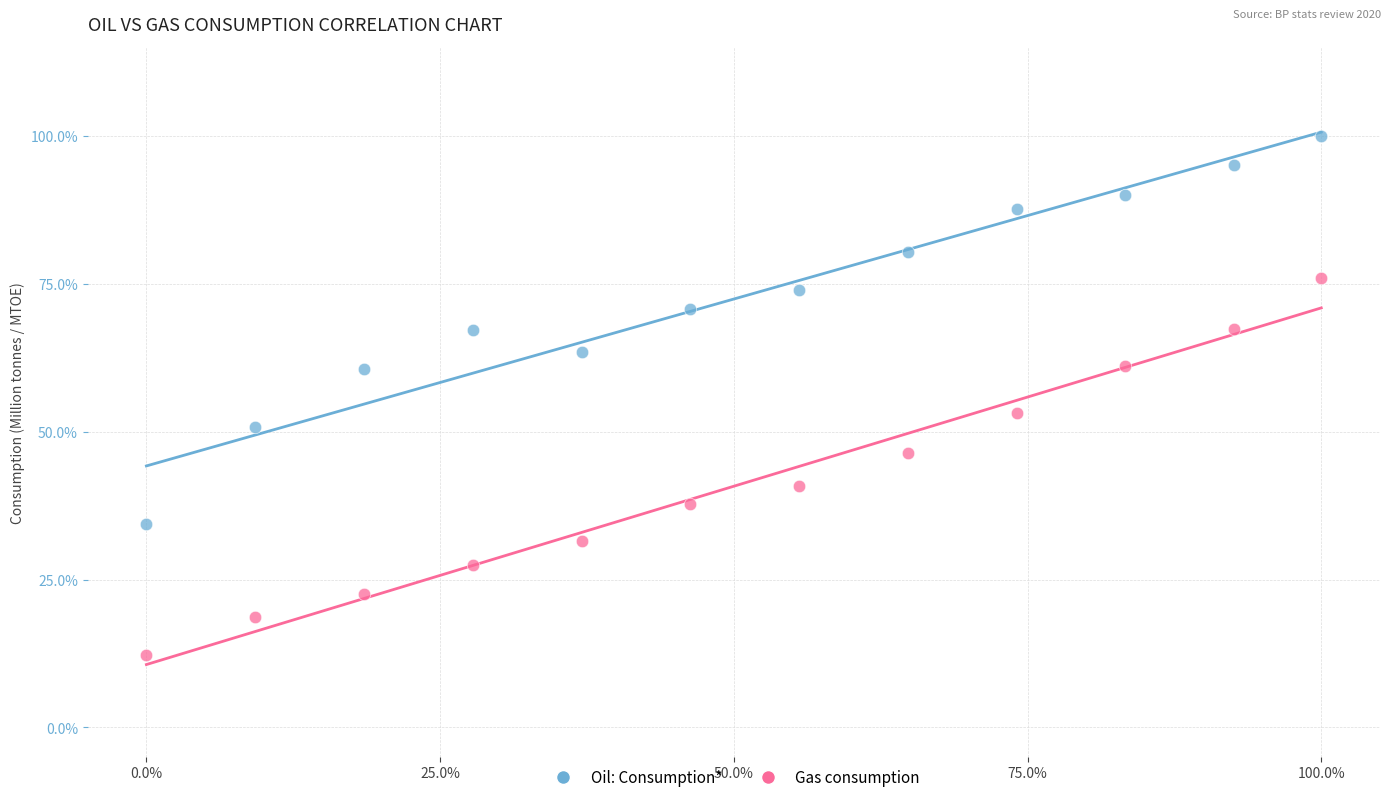

Which series contains the lowest Y value?

Gas consumption